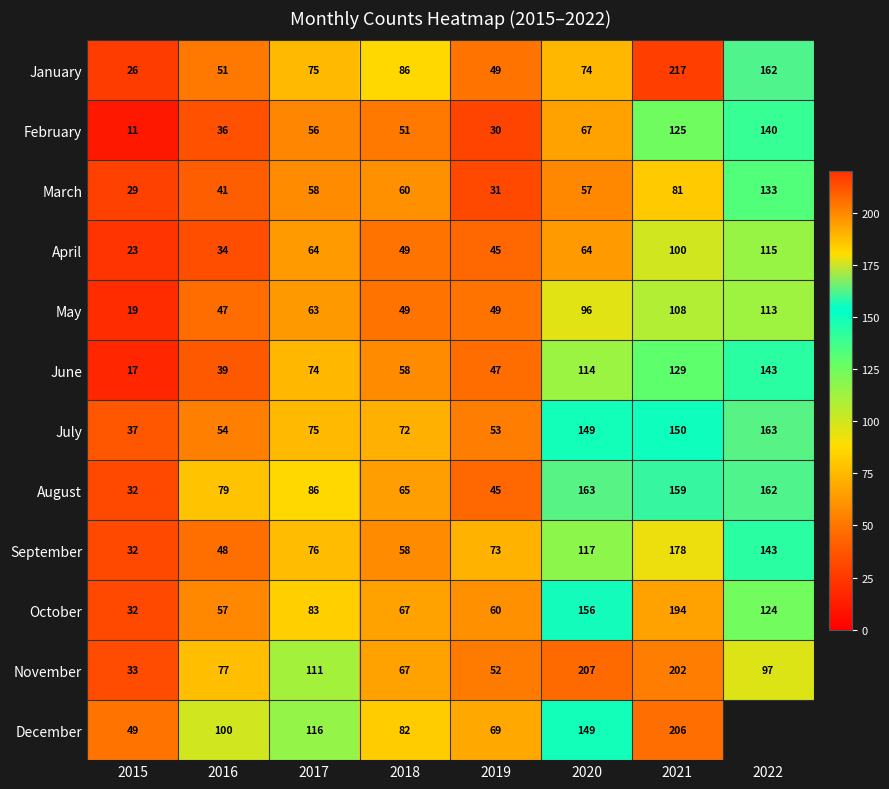

The November series shows 102.4 at 2020. True or false?

False